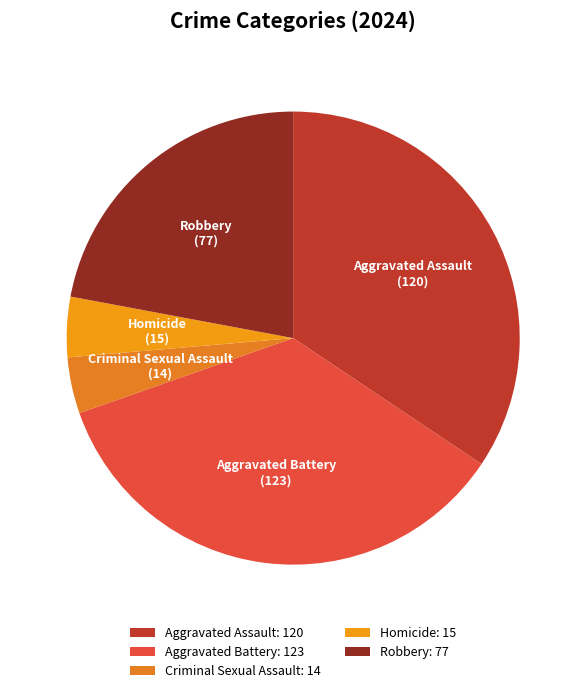

Approximately how many times larger is the value at Aggravated Assault compared to Homicide?

8.0